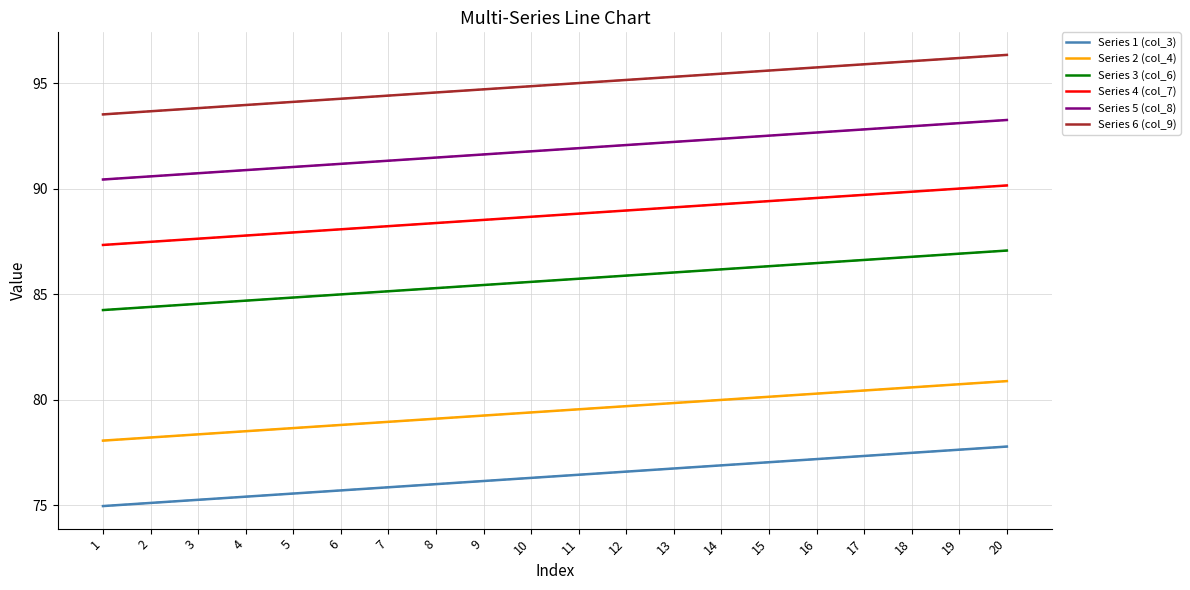

What is the sum of the Series 5 (col_8) values at 11 and 9?

183.5